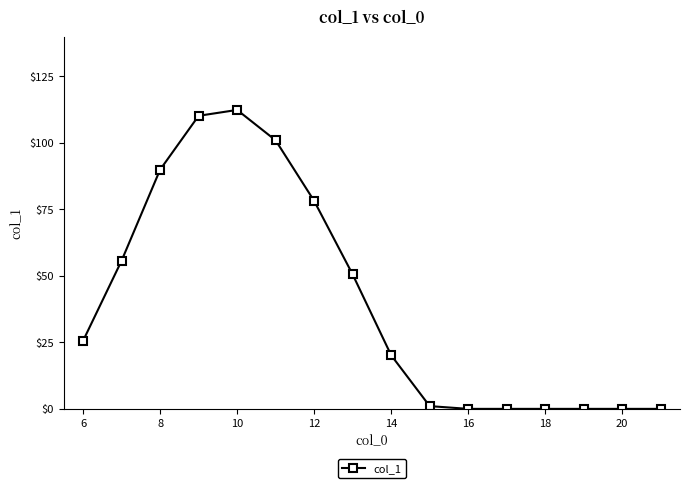

What is the difference between the maximum and minimum values?

112.4